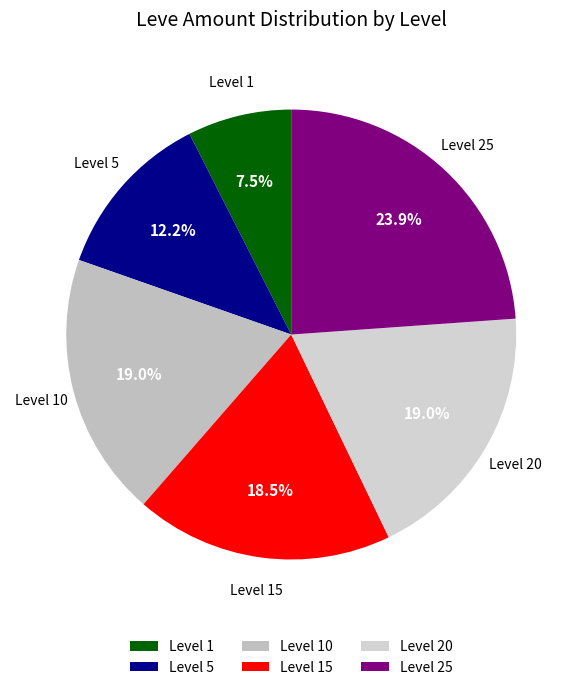

Do Level 20 and Level 10 together represent more than half of the pie?

No